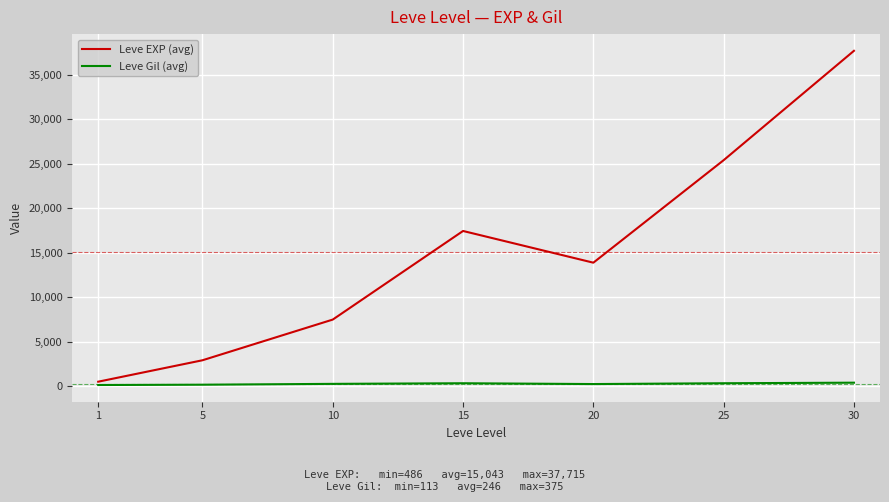

How many interior local valleys does the Leve EXP (avg) series have?

1